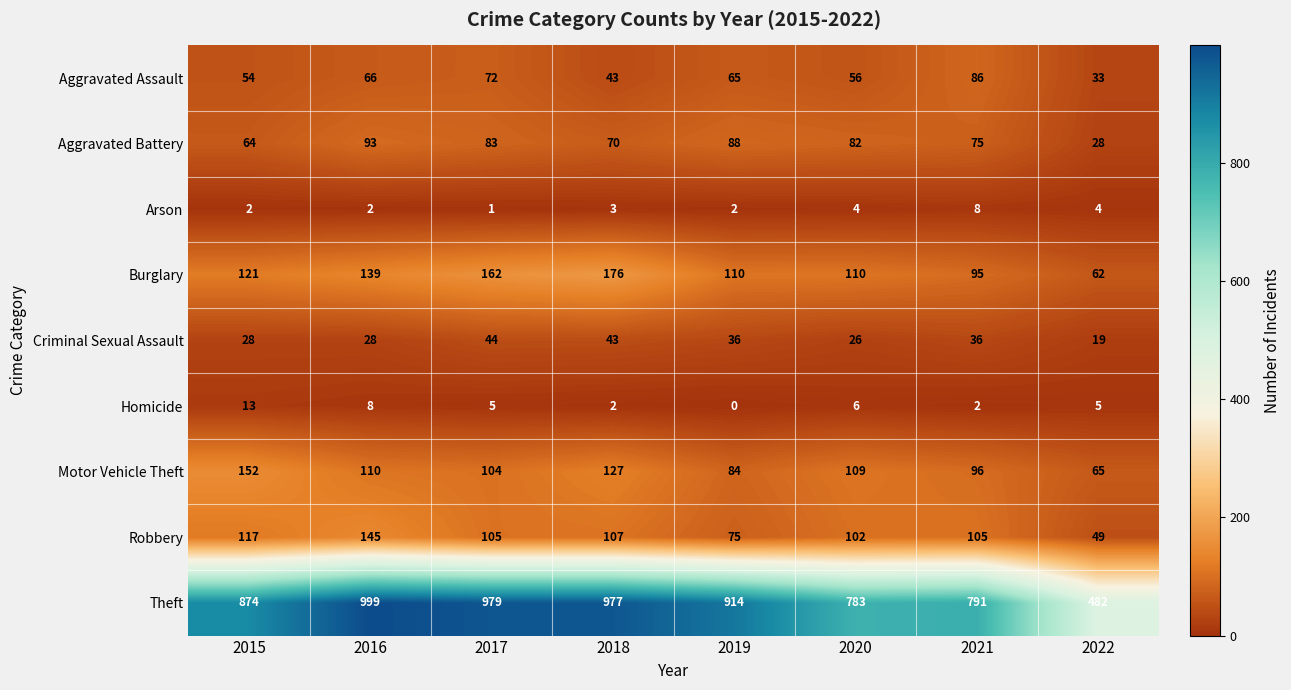

At which label does Aggravated Battery first exceed 82?

2016